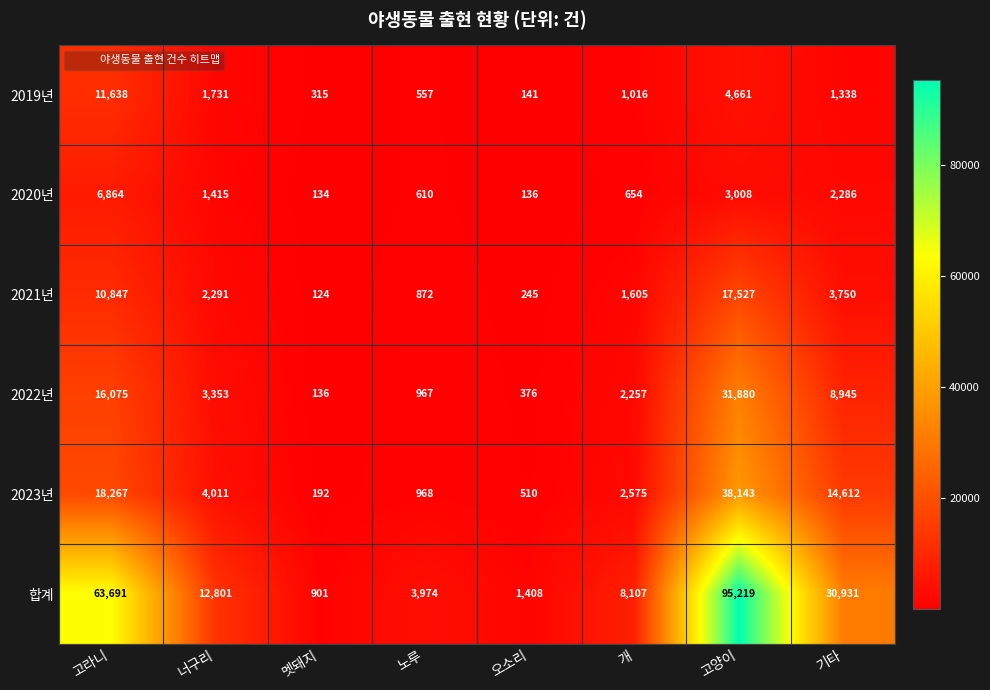

What is the minimum value shown in the chart?

124